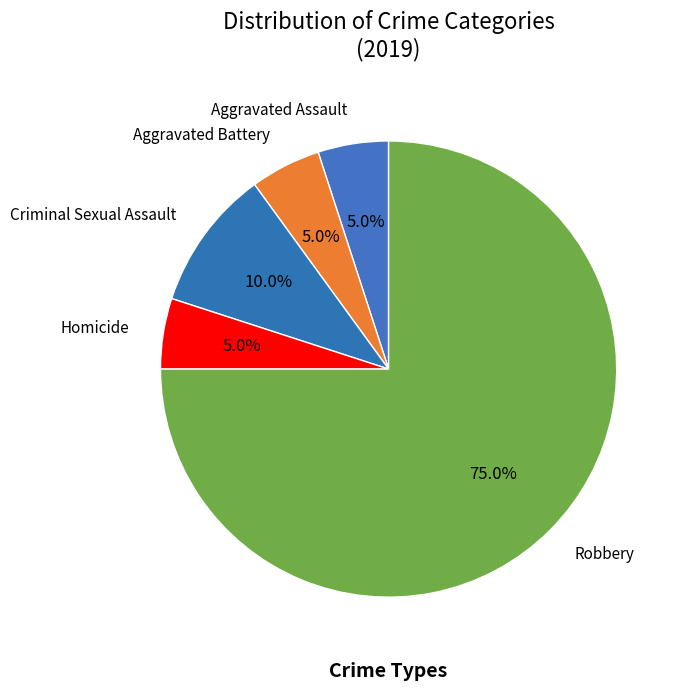

True or false: Robbery accounts for 75% of the total.

True